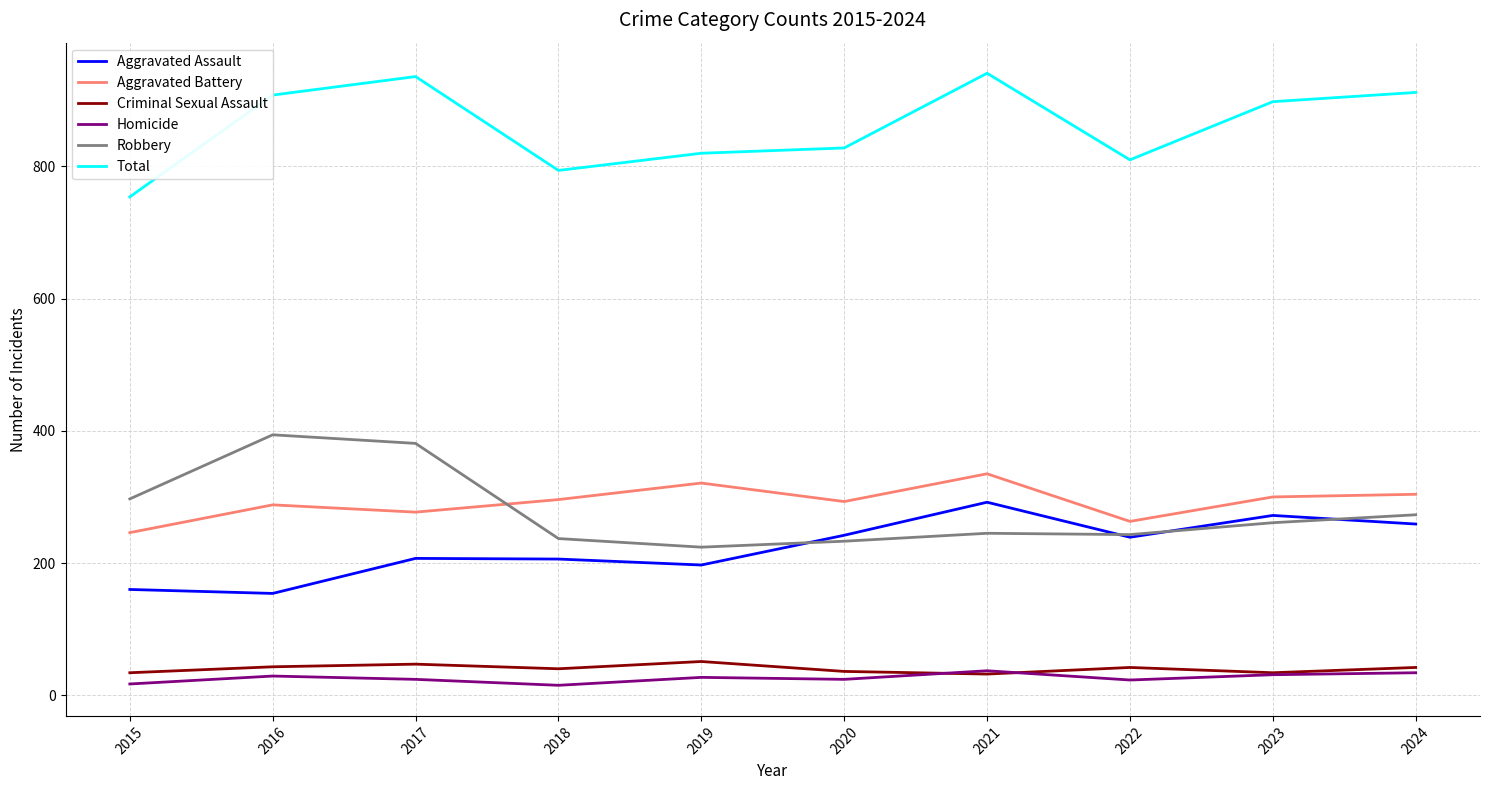

True or false: Total and Homicide intersect in this chart.

False